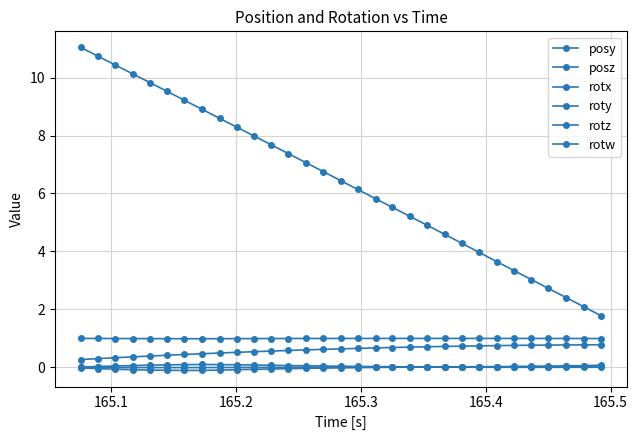

What is the difference between the maximum and minimum values in the posy series?

0.5